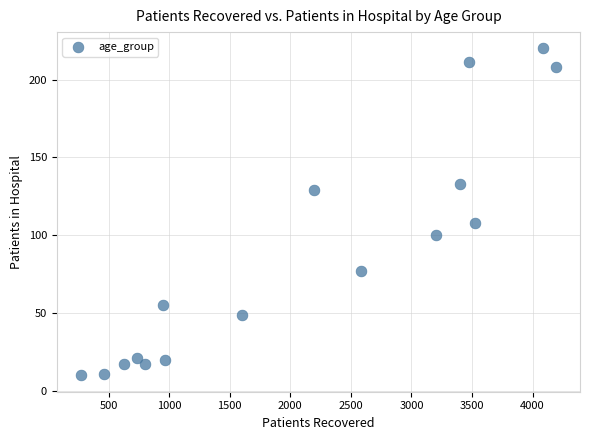

What is the range of Y values (max minus min)?

210